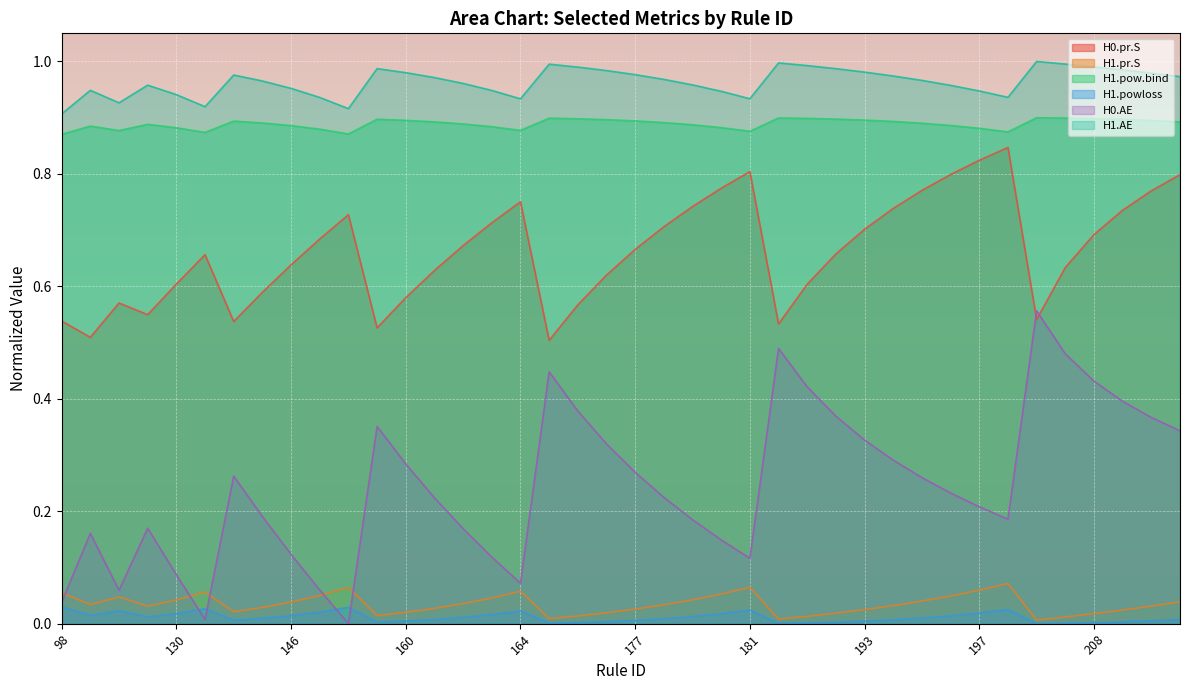

Which category has the lowest value in the H0.pr.S series?

174